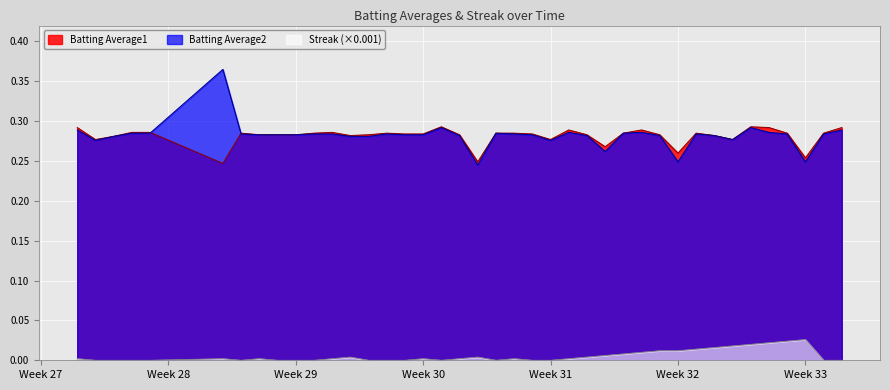

Which series has the largest range (max minus min)?

Batting Average2